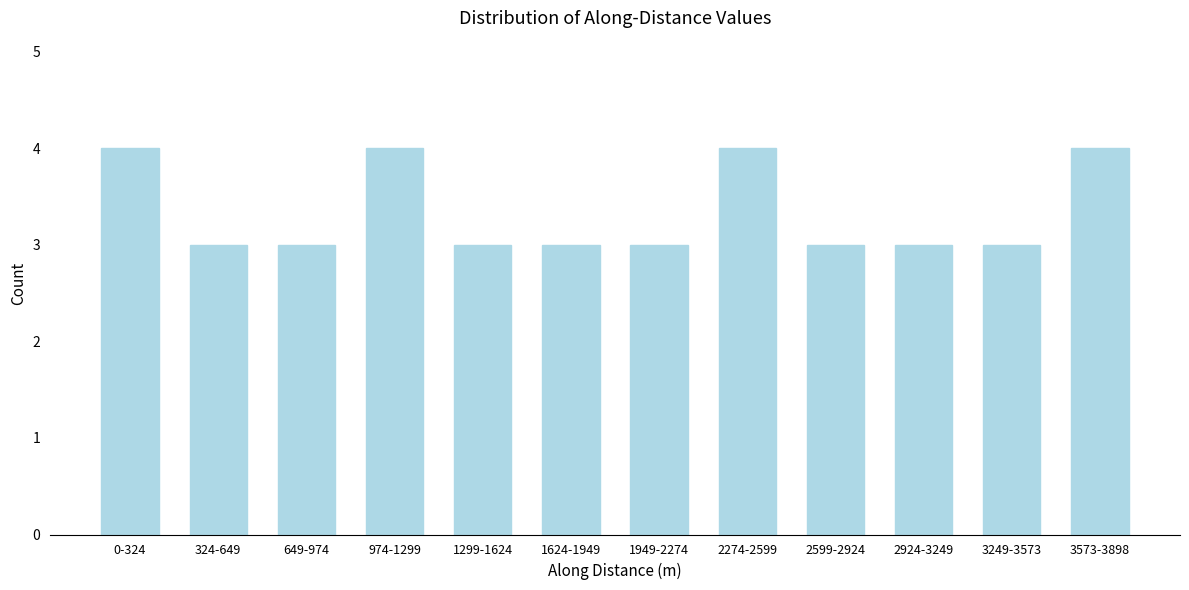

Reading left to right, what are all the values shown in this chart?

0-324=4	324-649=3	649-974=3	974-1299=4	1299-1624=3	1624-1949=3	1949-2274=3	2274-2599=4	2599-2924=3	2924-3249=3	3249-3573=3	3573-3898=4